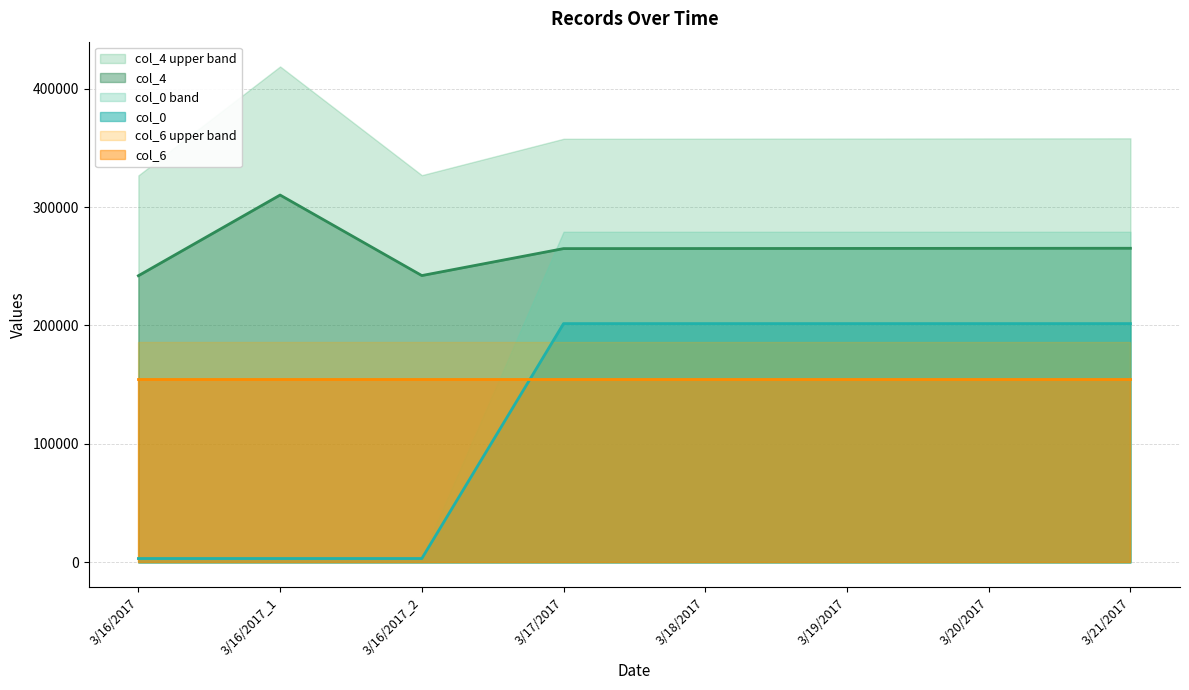

How many data points in col_4 are above 265047?

4